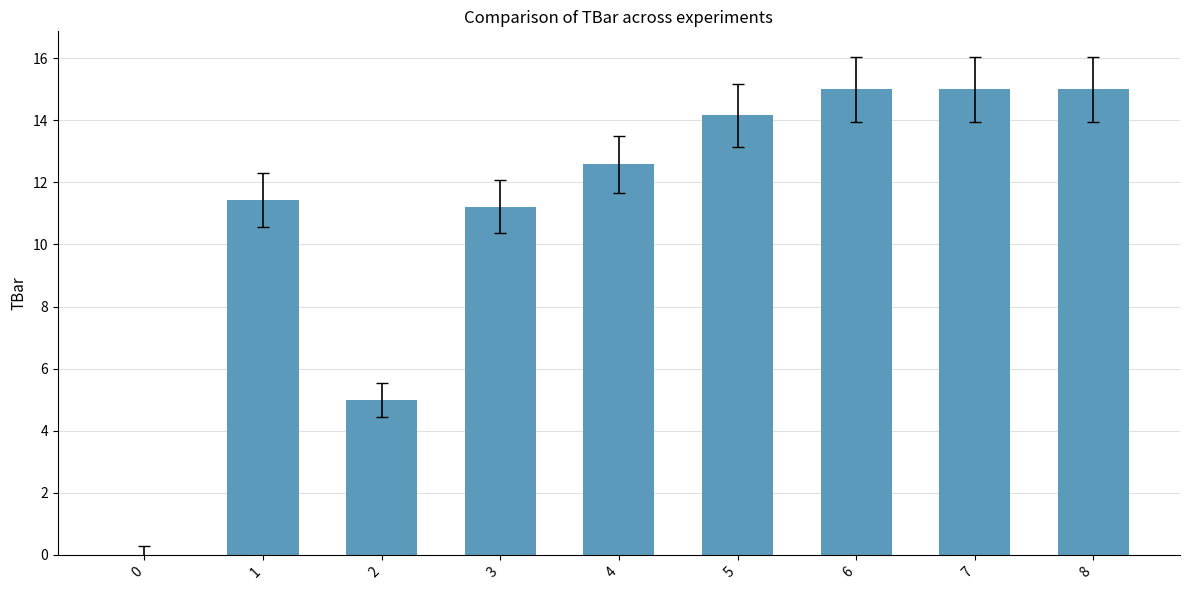

What is the sum of all values?

99.4